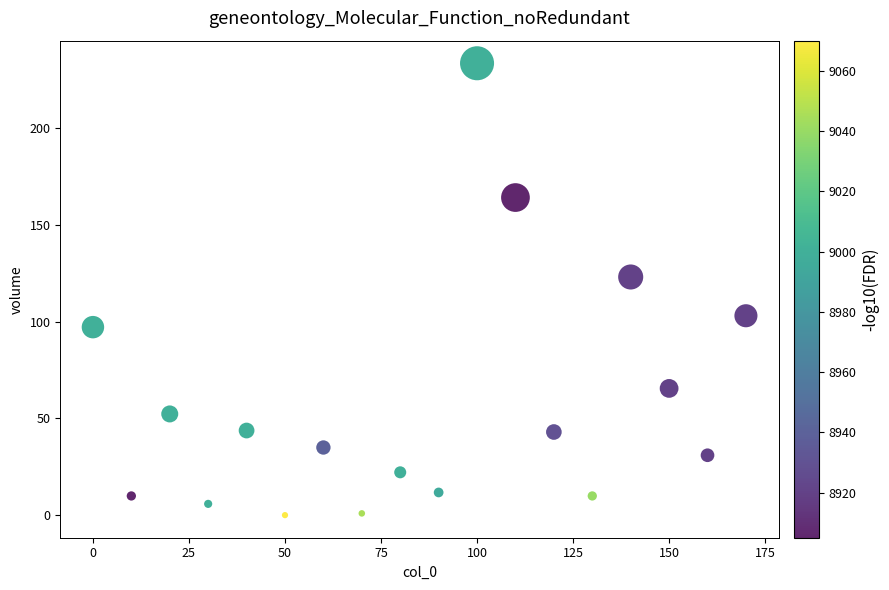

What is the range of Y values (max minus min)?

233.2